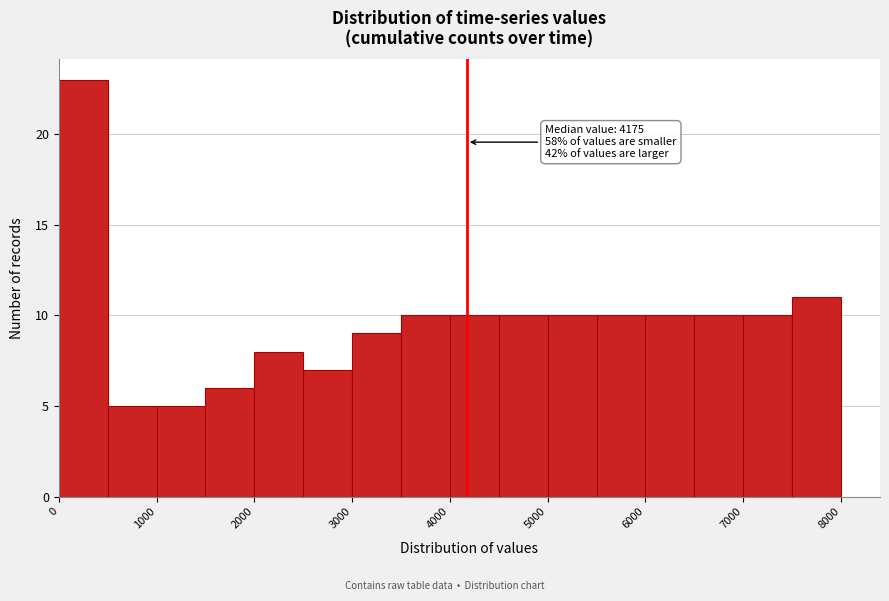

Which range on the x-axis has the tallest bar?

0 to 500